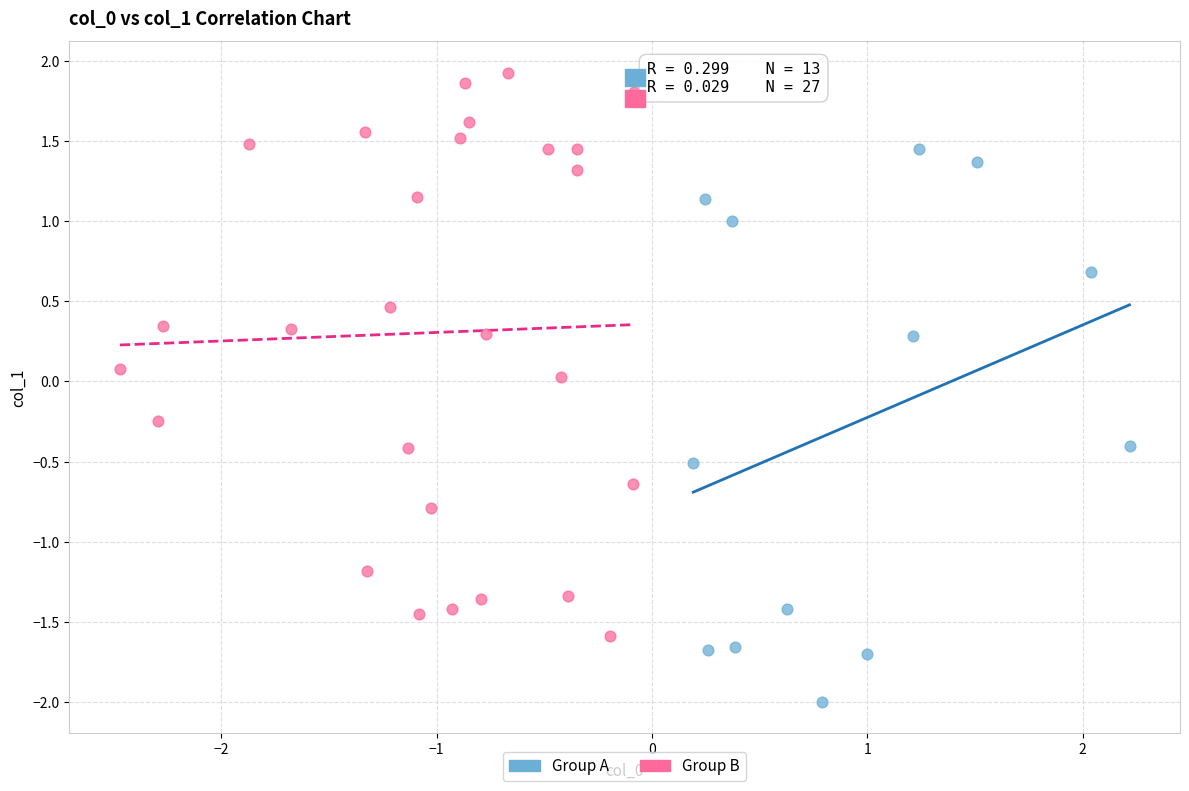

Which series contains the highest Y value?

Group B